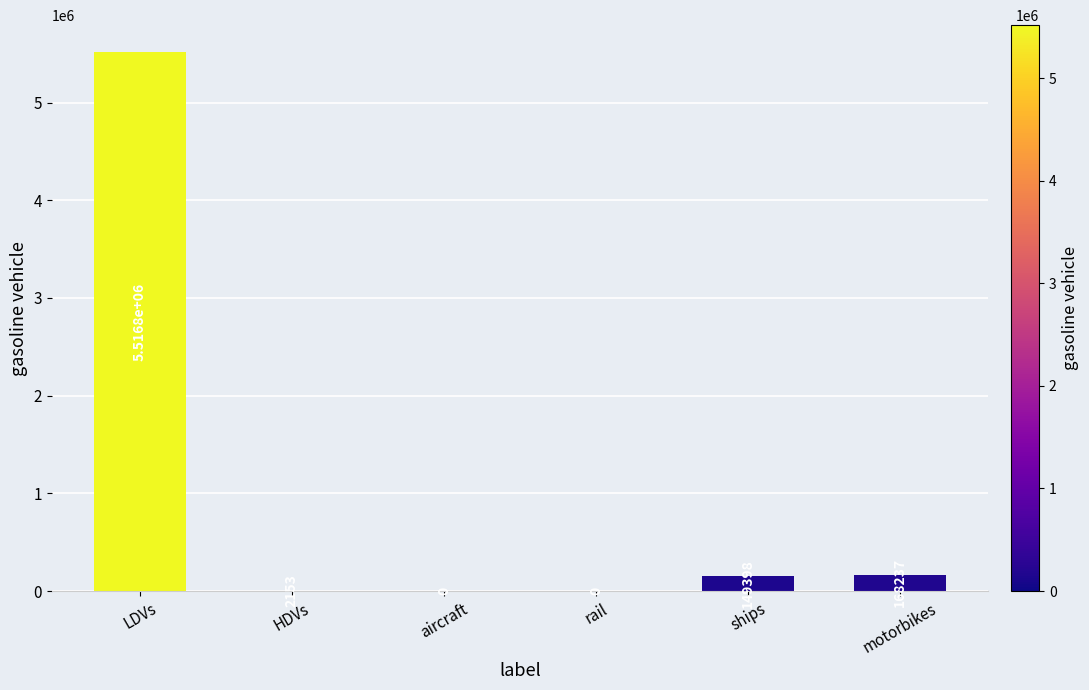

Reading left to right, extract all data points from this chart.

5516796.0	2153.0	0.0	0.0	149398.1	168237.0